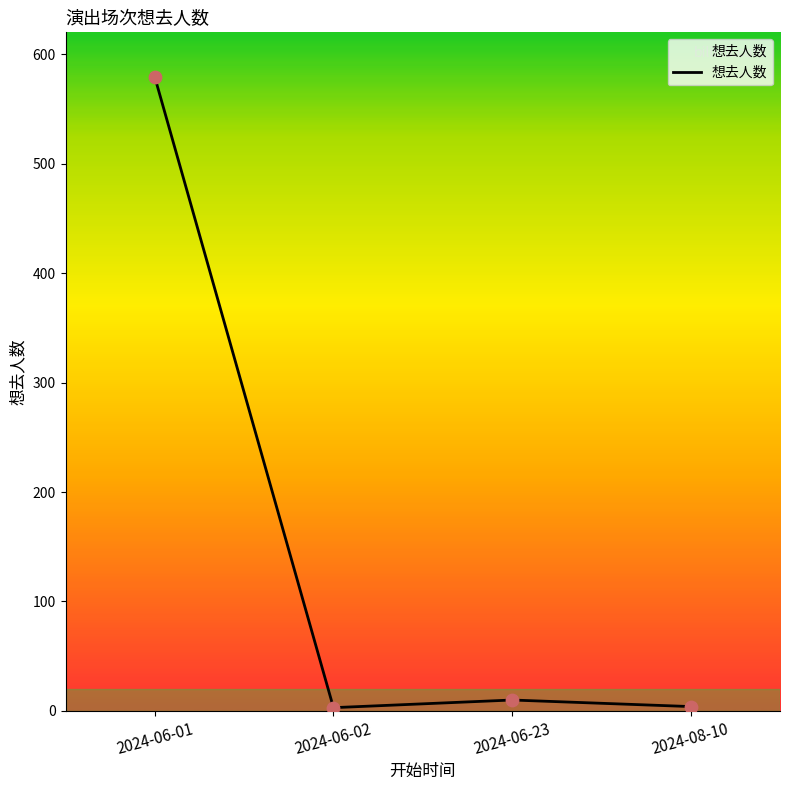

Between 2024-06-01 and 2024-06-23, which is larger?

2024-06-01